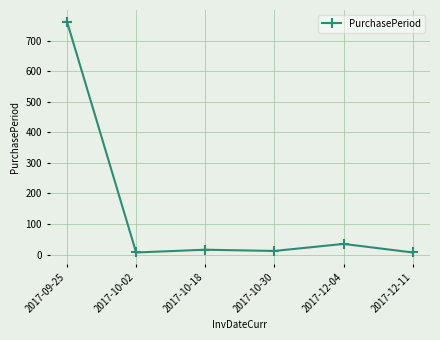

Where is the first local minimum?

2017-10-02